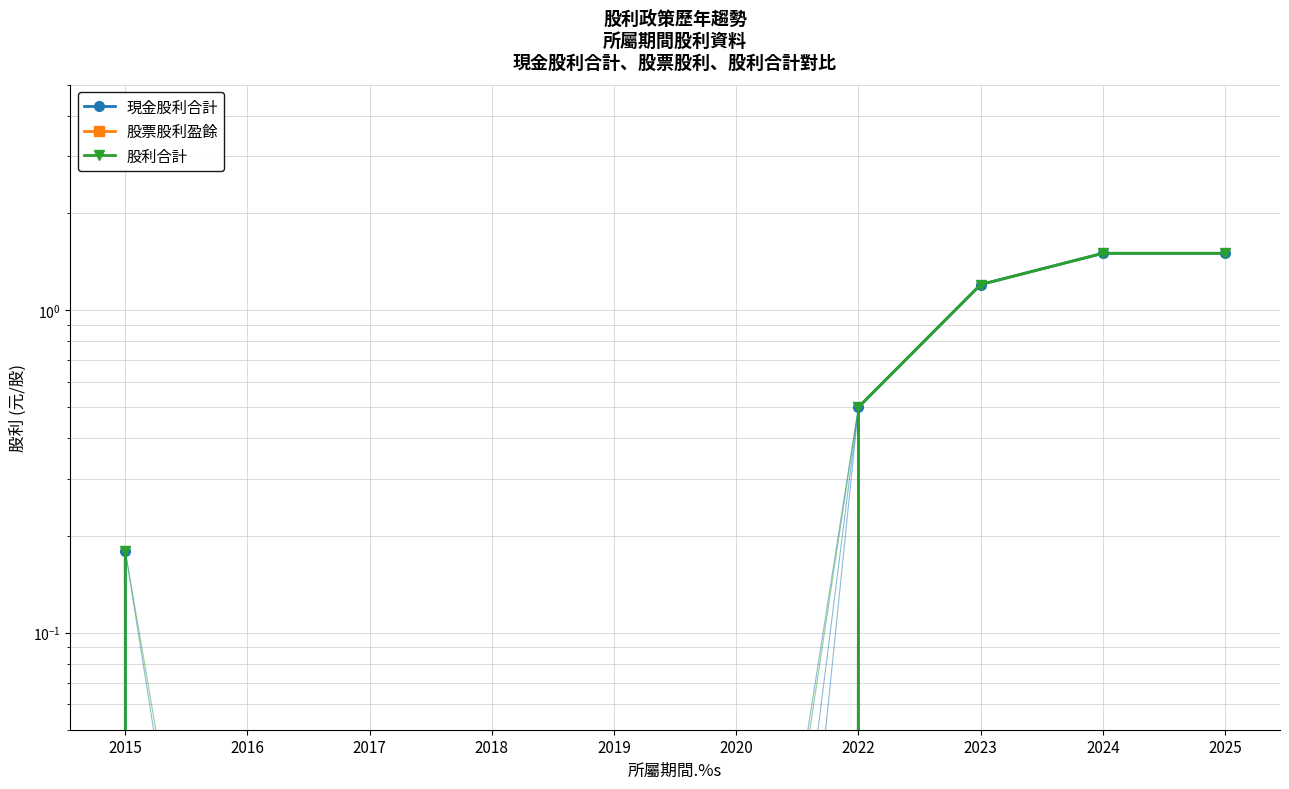

What are all the series names shown in the legend?

現金股利合計, 股票股利盈餘, 股利合計